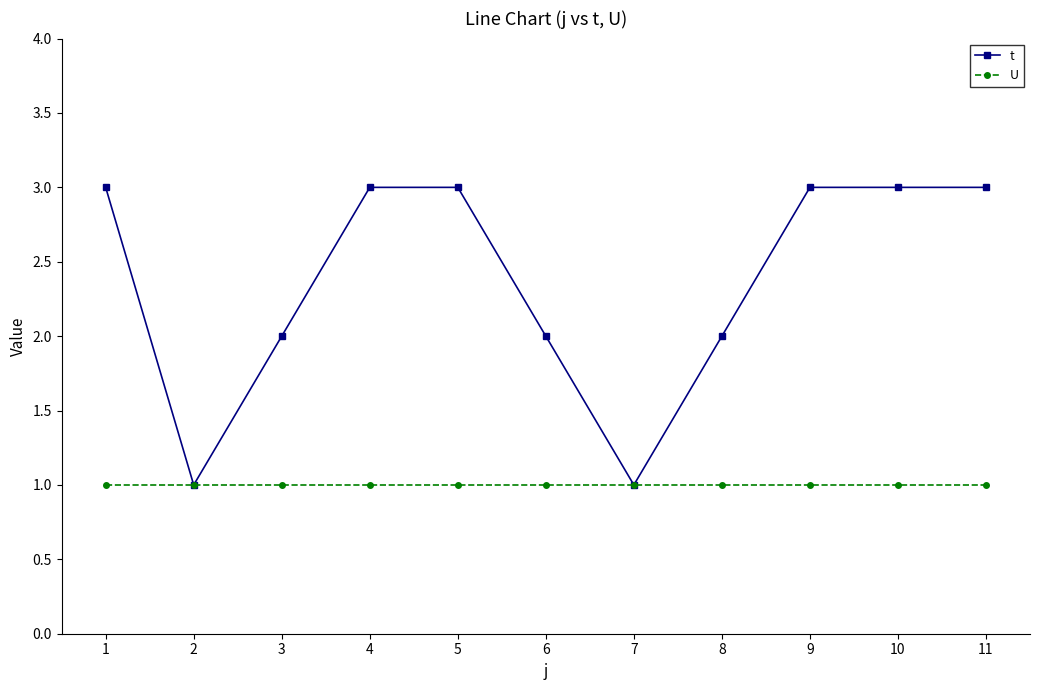

Reading left to right, list all the values displayed in this chart.

t: 1=3	2=1	3=2	4=3	5=3	6=2	7=1	8=2	9=3	10=3	11=3
U: 1=1	2=1	3=1	4=1	5=1	6=1	7=1	8=1	9=1	10=1	11=1